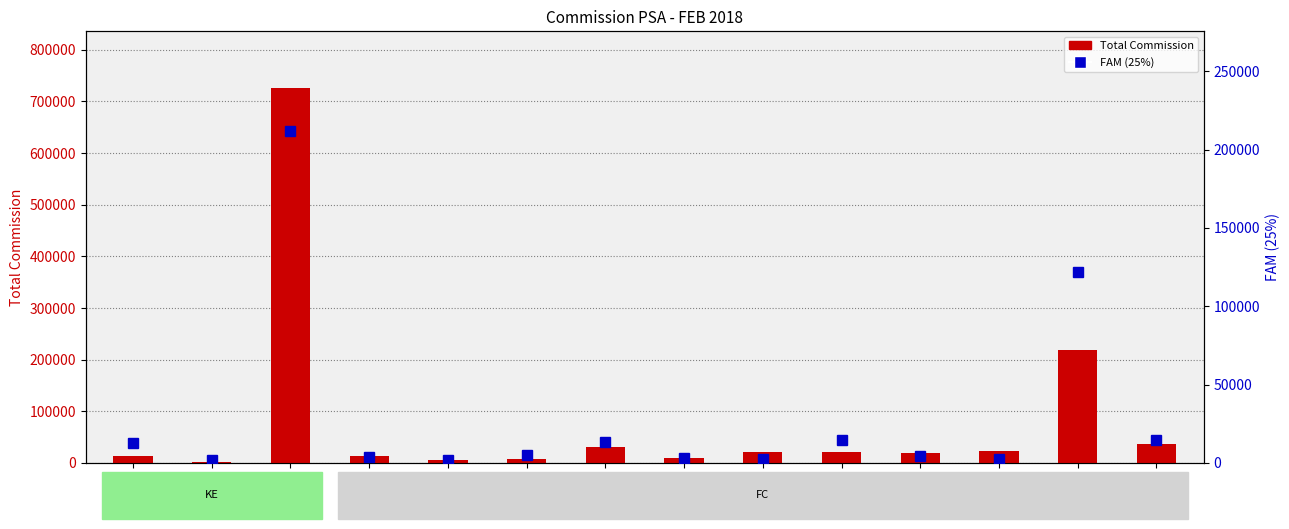

Which series has the widest spread of values?

Total Commission